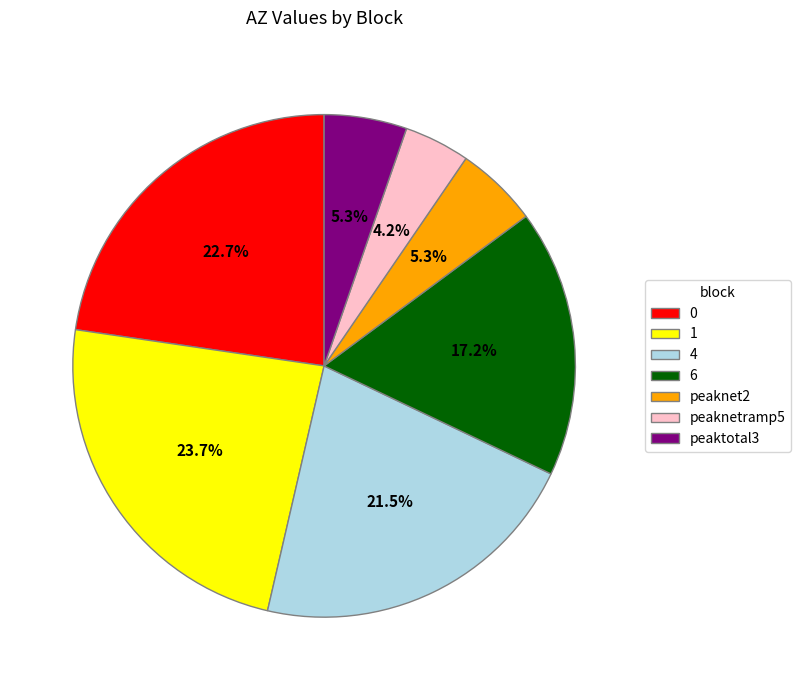

Does peaktotal3 account for over 50% of the chart?

No